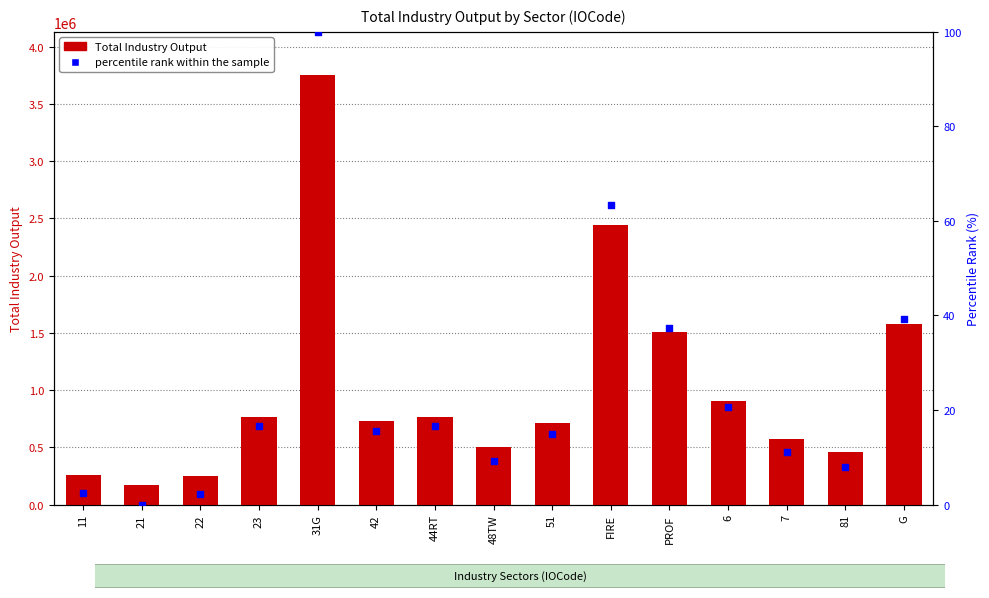

At which category is the sum across all series the highest?

31G